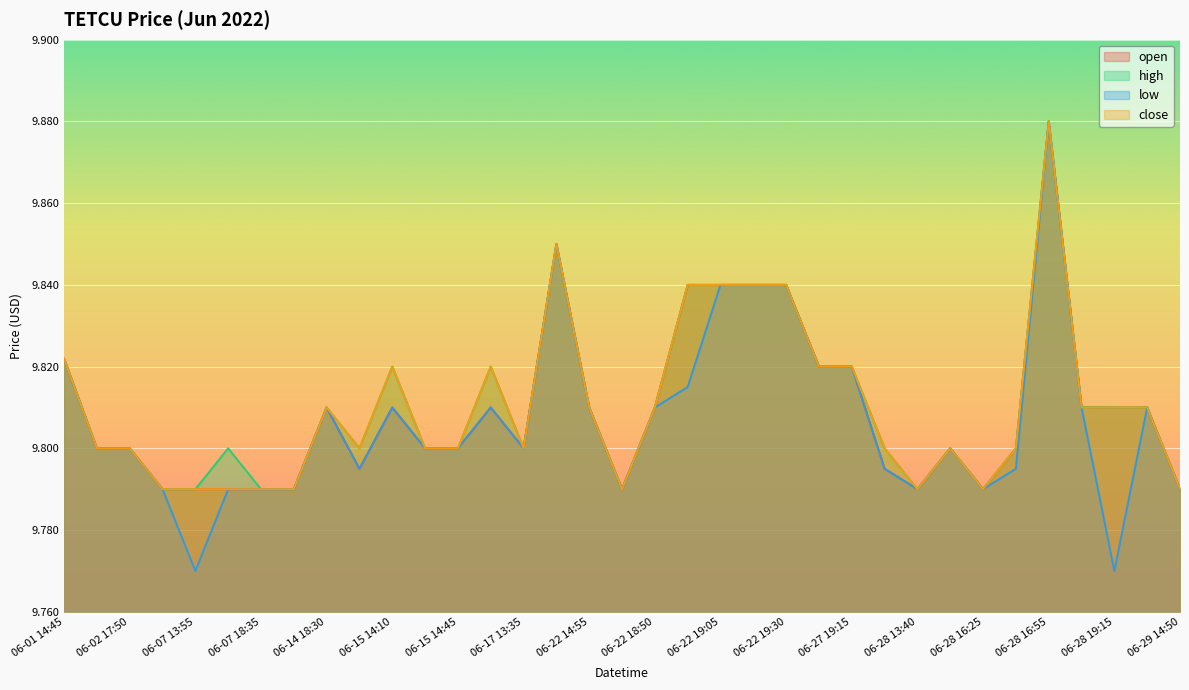

Reading left to right, what are all the values shown in this chart?

open: 9.8	9.8	9.8	9.8	9.8	9.8	9.8	9.8	9.8	9.8	9.8	9.8	9.8	9.8	9.8	9.8	9.8	9.8	9.8	9.8	9.8	9.8	9.8	9.8	9.8	9.8	9.8	9.8	9.8	9.8	9.9	9.8	9.8	9.8	9.8
high: 9.8	9.8	9.8	9.8	9.8	9.8	9.8	9.8	9.8	9.8	9.8	9.8	9.8	9.8	9.8	9.8	9.8	9.8	9.8	9.8	9.8	9.8	9.8	9.8	9.8	9.8	9.8	9.8	9.8	9.8	9.9	9.8	9.8	9.8	9.8
low: 9.8	9.8	9.8	9.8	9.8	9.8	9.8	9.8	9.8	9.8	9.8	9.8	9.8	9.8	9.8	9.8	9.8	9.8	9.8	9.8	9.8	9.8	9.8	9.8	9.8	9.8	9.8	9.8	9.8	9.8	9.9	9.8	9.8	9.8	9.8
close: 9.8	9.8	9.8	9.8	9.8	9.8	9.8	9.8	9.8	9.8	9.8	9.8	9.8	9.8	9.8	9.8	9.8	9.8	9.8	9.8	9.8	9.8	9.8	9.8	9.8	9.8	9.8	9.8	9.8	9.8	9.9	9.8	9.8	9.8	9.8